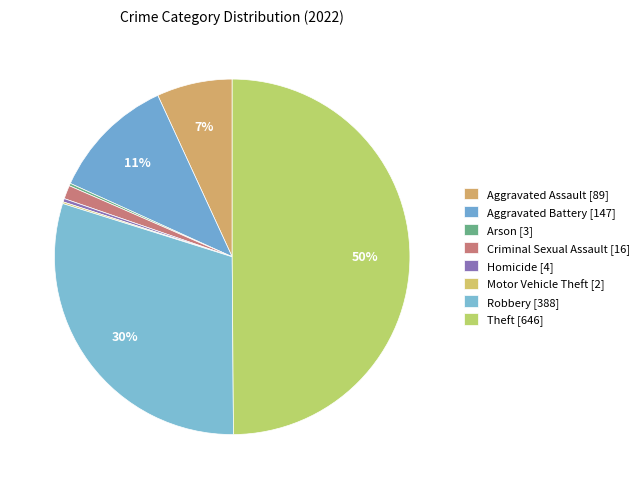

Which slice is the smallest?

Motor Vehicle Theft